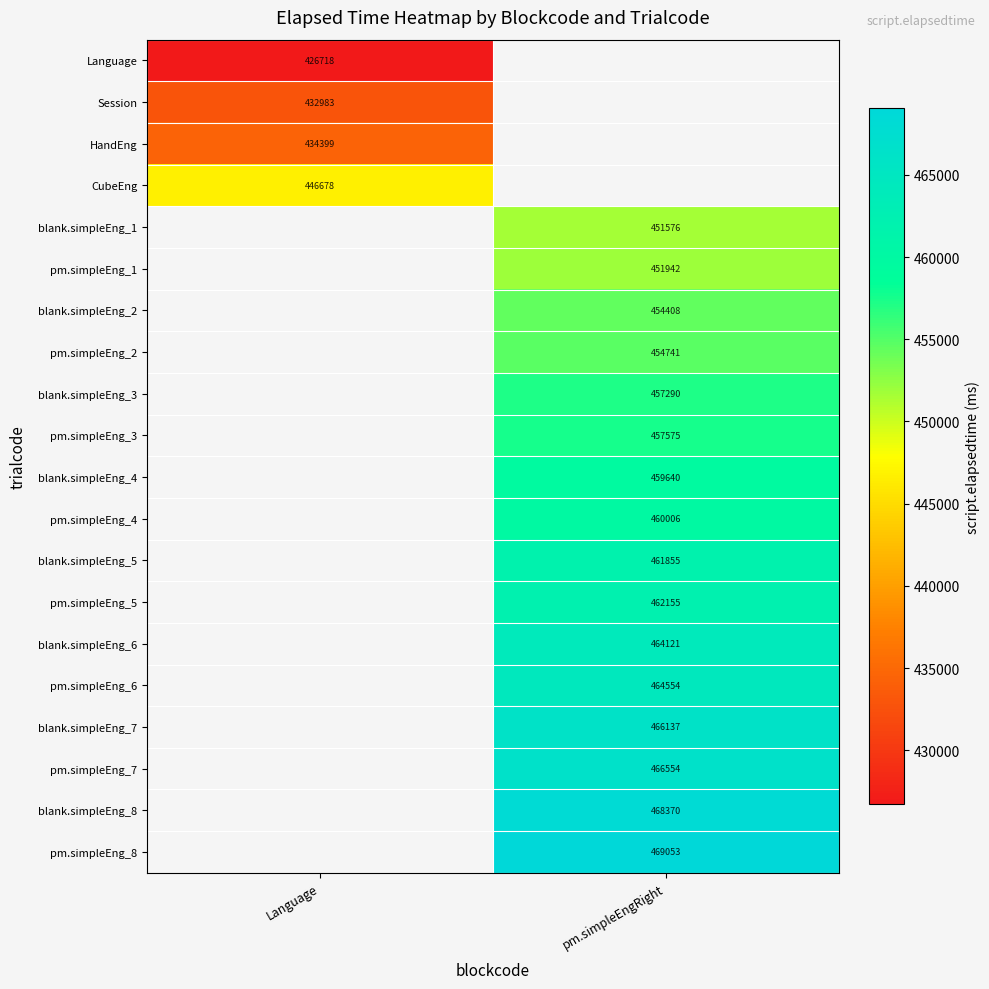

At how many categories does at least one series exceed 465033?

1